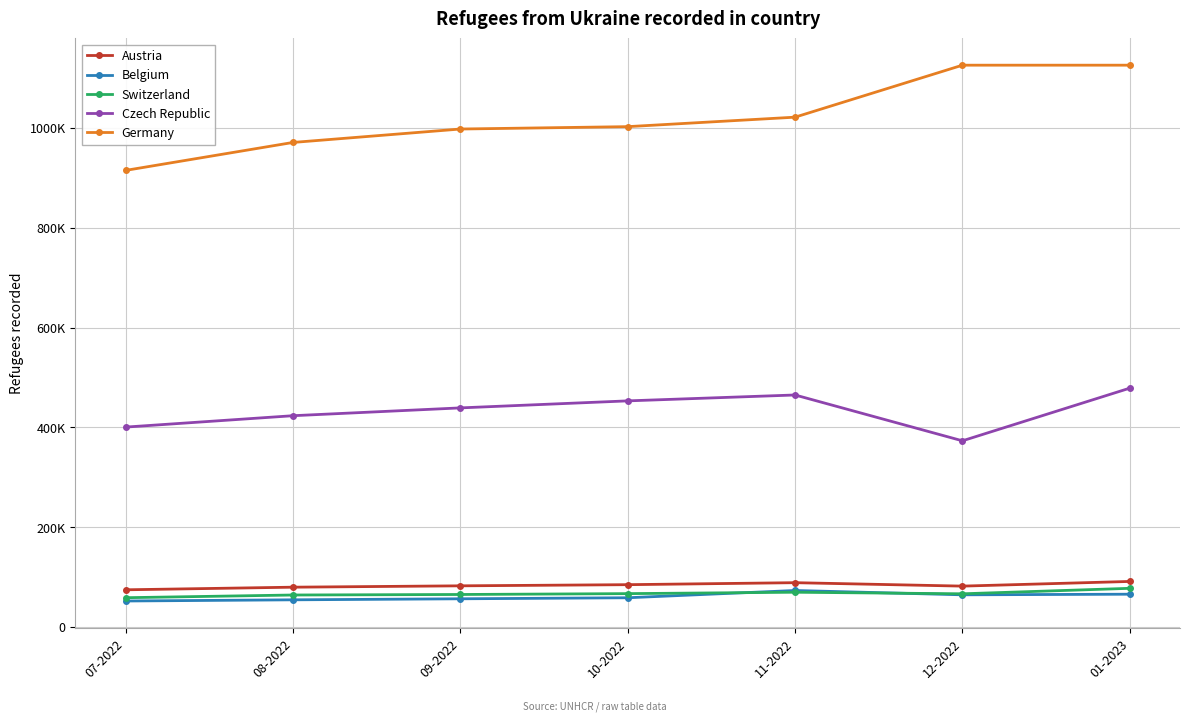

Is this an area chart (filled region under the line)?

No